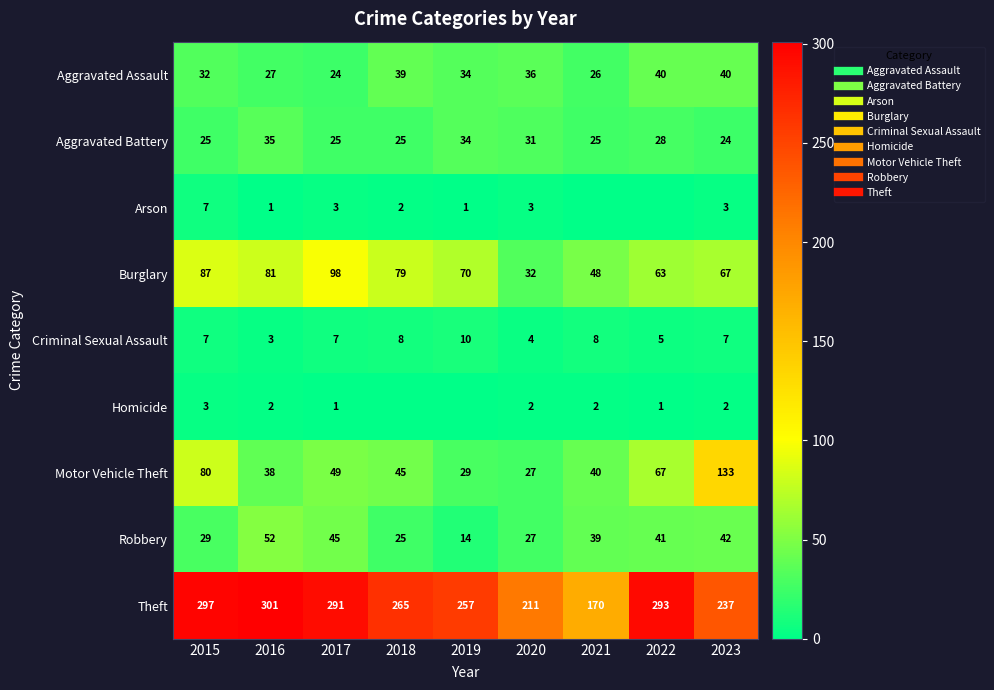

What is the difference between the maximum and minimum values in the Aggravated Battery series?

11